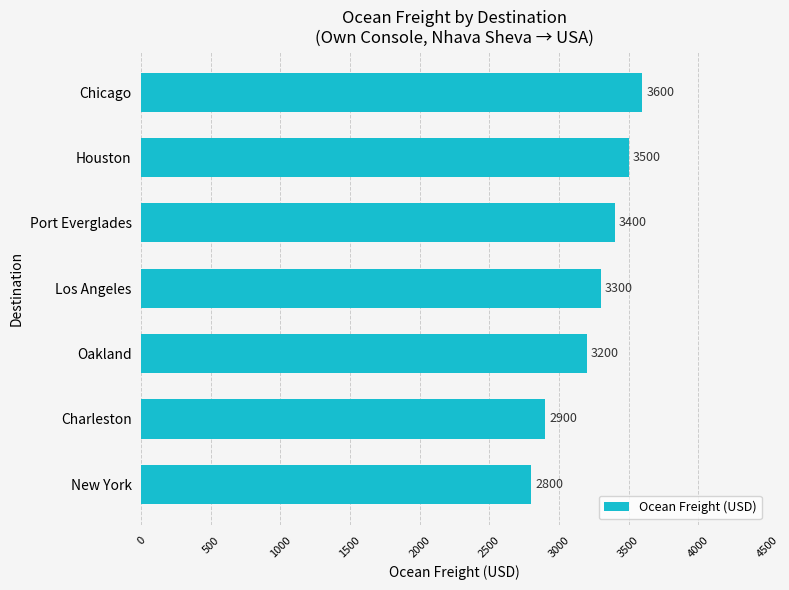

Rank the categories by value from highest to lowest.

Chicago, Houston, Port Everglades, Los Angeles, Oakland, Charleston, New York